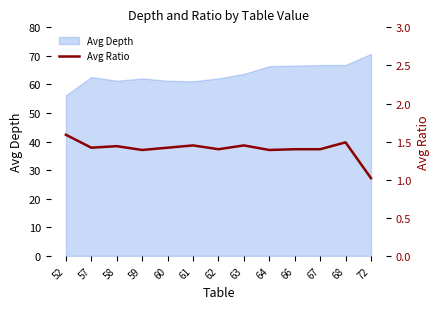

True or false: the data has more than 2 interior local peaks.

True